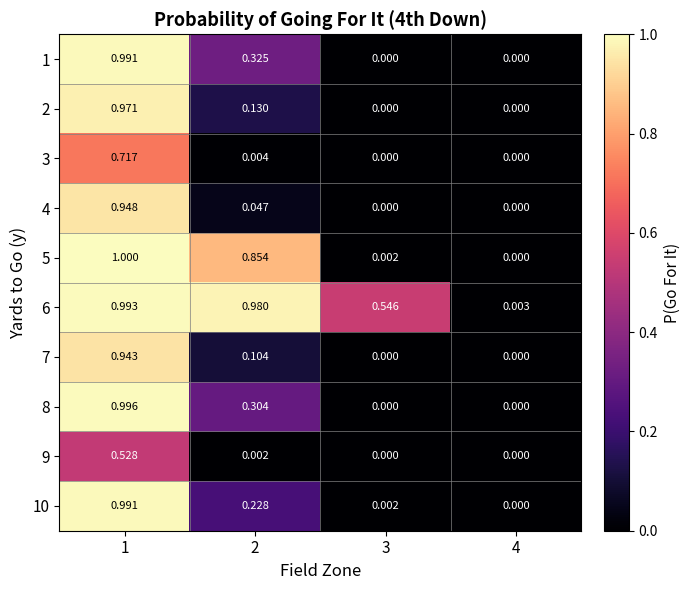

Is the value of 5 at 2 greater than the value of 3 at 4?

Yes